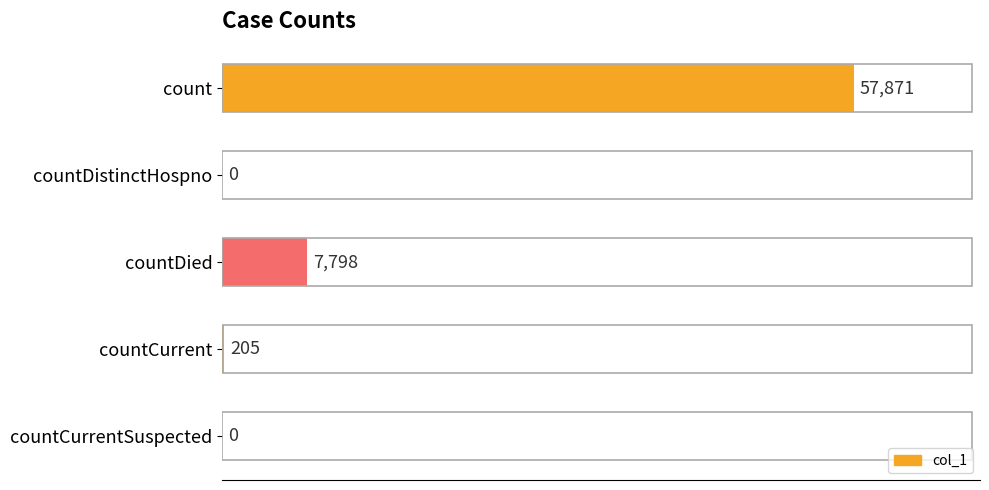

Which label corresponds to the largest value in the chart?

count